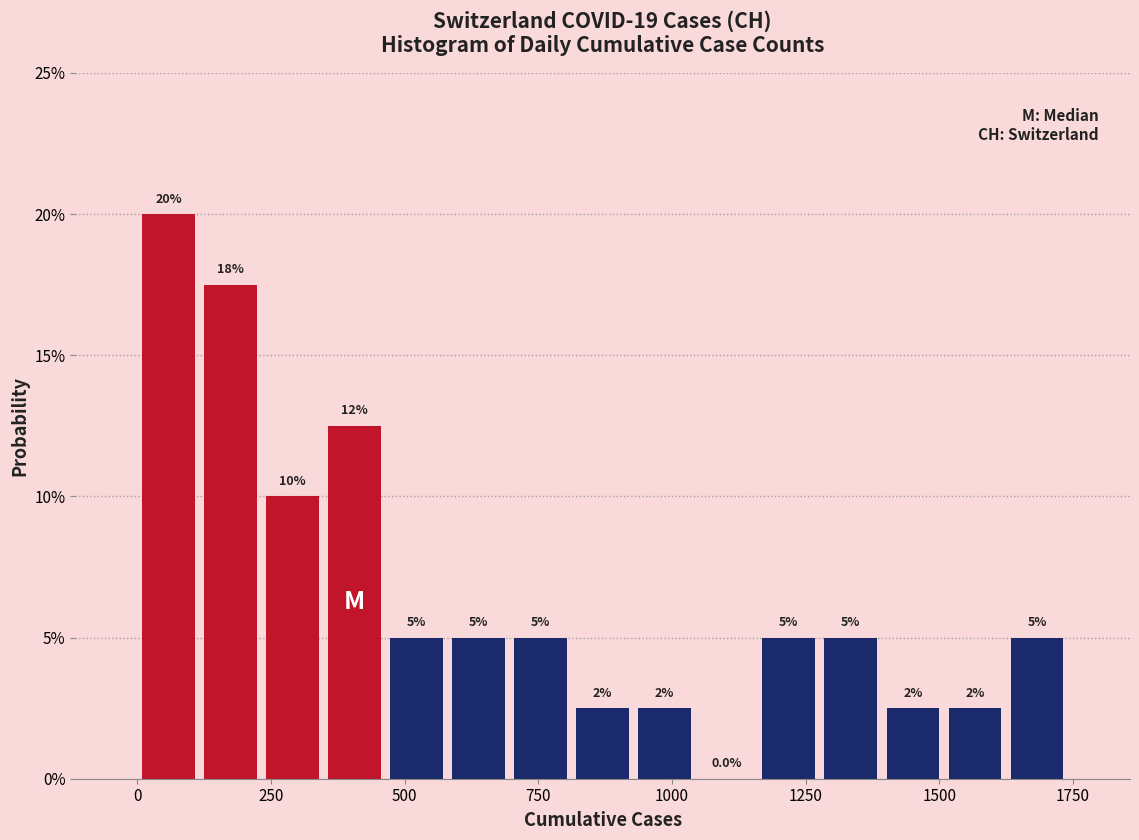

Read against the x-axis, roughly where is the centre of the tallest bar?

50